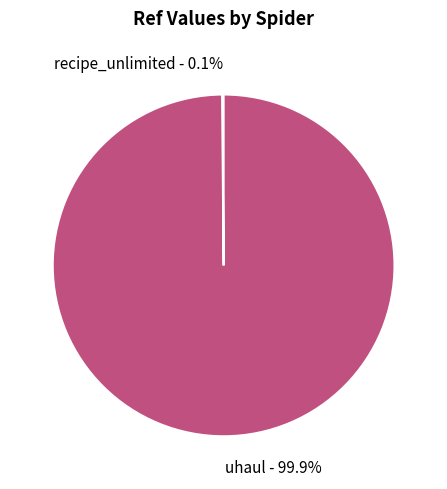

What portion of the pie excludes uhaul - 99.9%?

0.1%